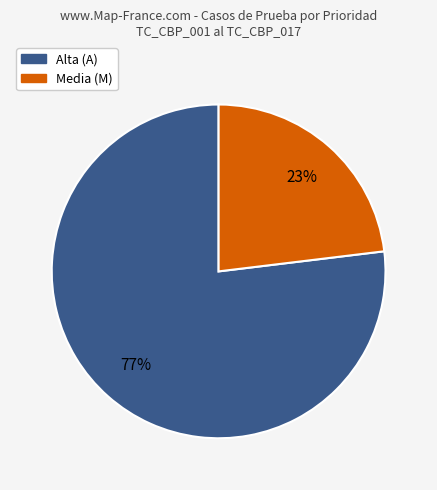

Count the number of slices in the pie.

2